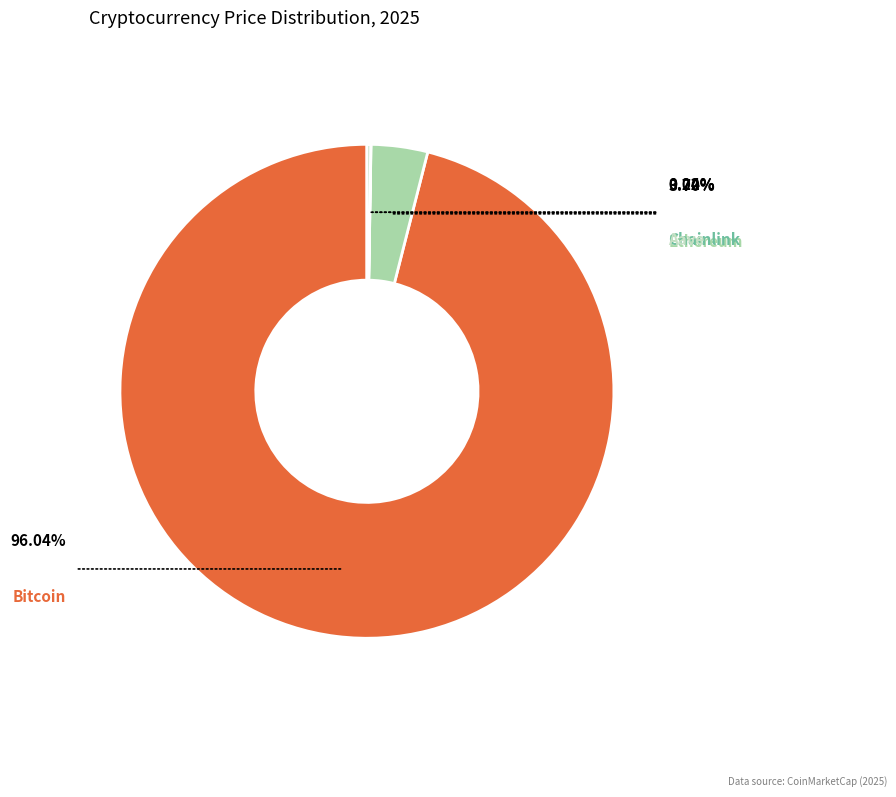

Is the sum of Ethereum and Chainlink greater than half?

No